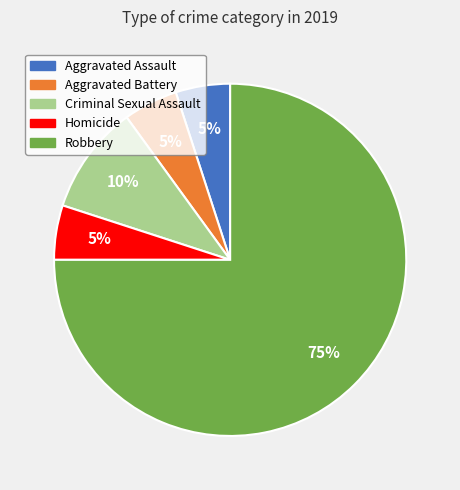

How many slices are in this pie chart?

5